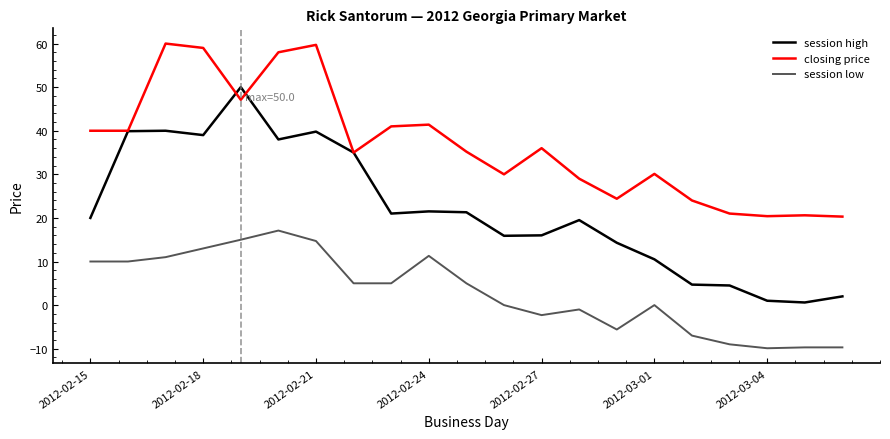

True or false: closing price and session low cross at least once.

False